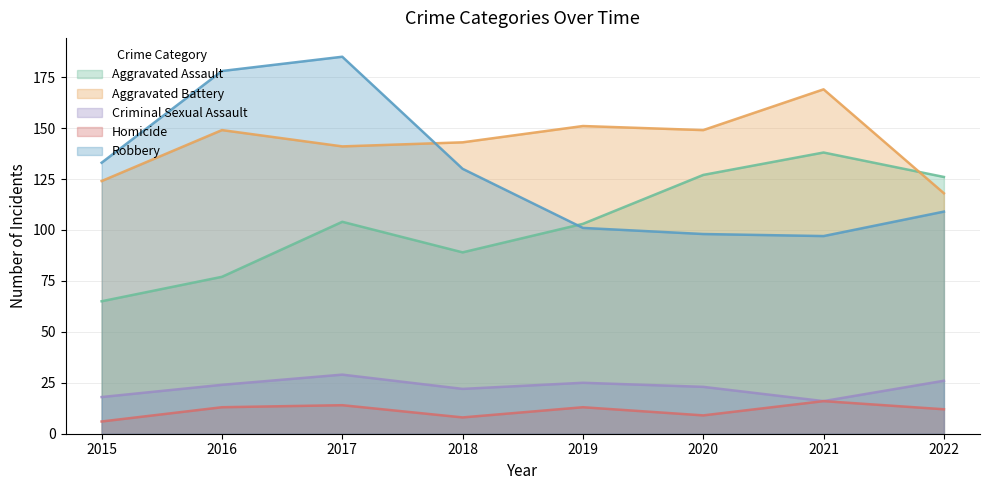

At which category is the sum across all series the highest?

2017